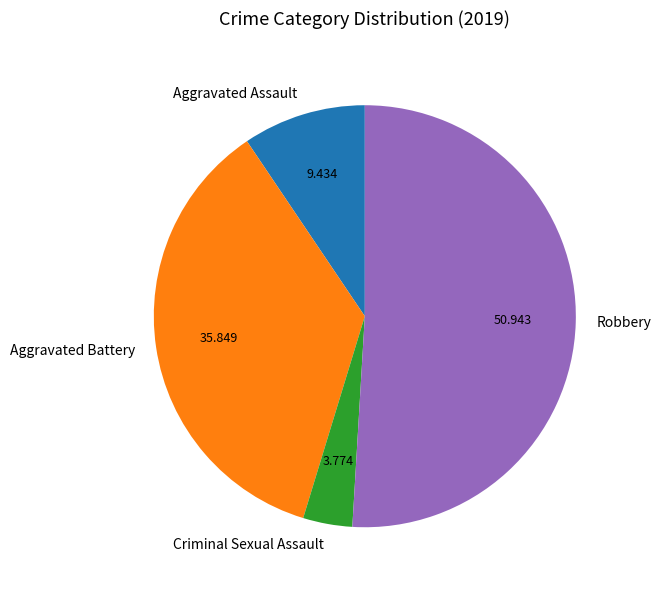

Which slice is the largest?

Robbery